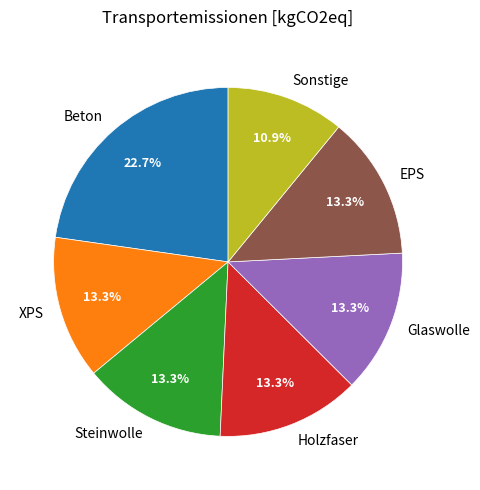

The Glaswolle slice represents 7% of the pie. True or false?

False